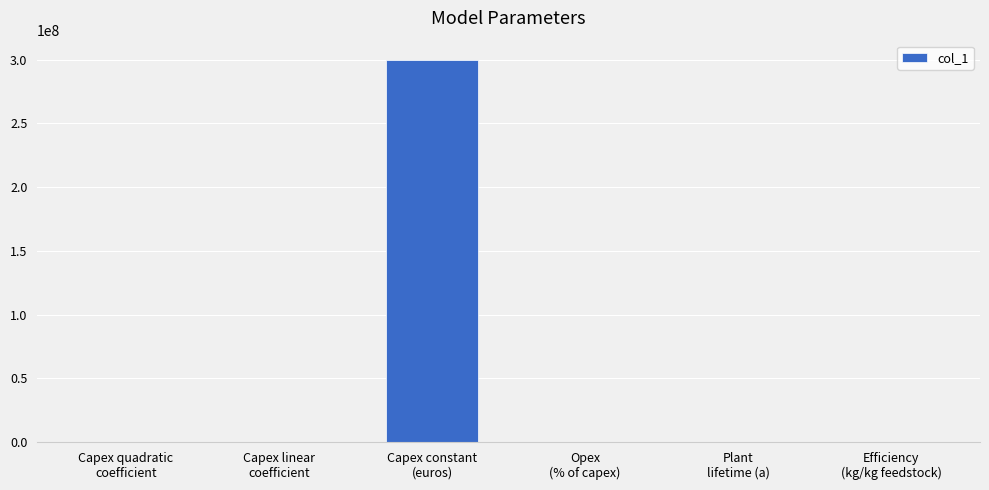

How many data points does each series have?

6